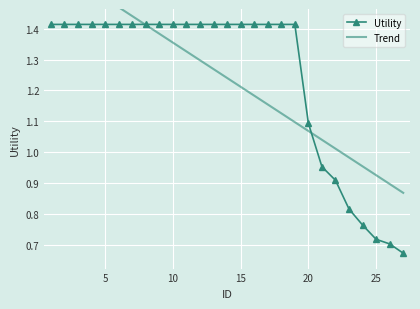

Is this an area chart (filled region under the line)?

No